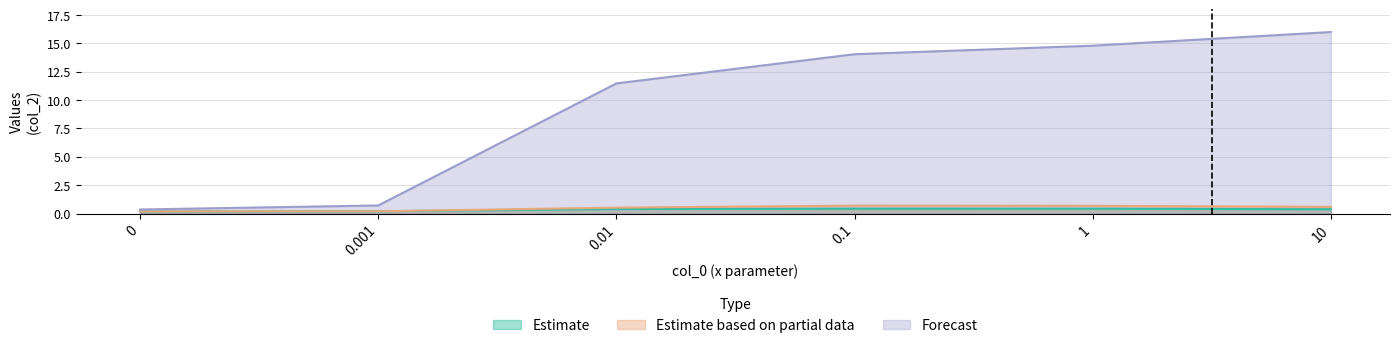

Reading right to left, list all the values displayed in this chart.

Estimate: 10=0.4	1=0.4	0.1=0.4	0.01=0.4	0.001=0.2	0=0.2
Estimate based on partial data: 10=0.6	1=0.7	0.1=0.7	0.01=0.5	0.001=0.2	0=0.2
Forecast: 10=16.0	1=14.8	0.1=14.0	0.01=11.5	0.001=0.7	0=0.4